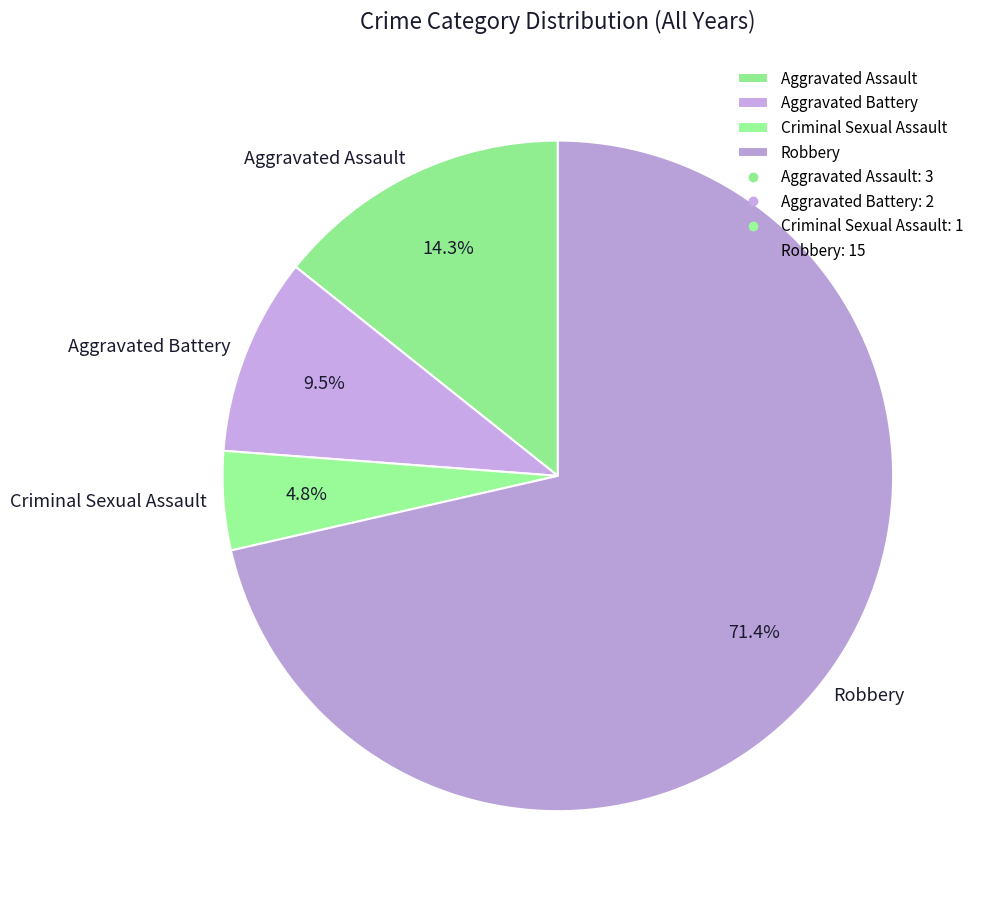

To the nearest percent, what is the difference between the Aggravated Assault and Criminal Sexual Assault slice percentages?

10%